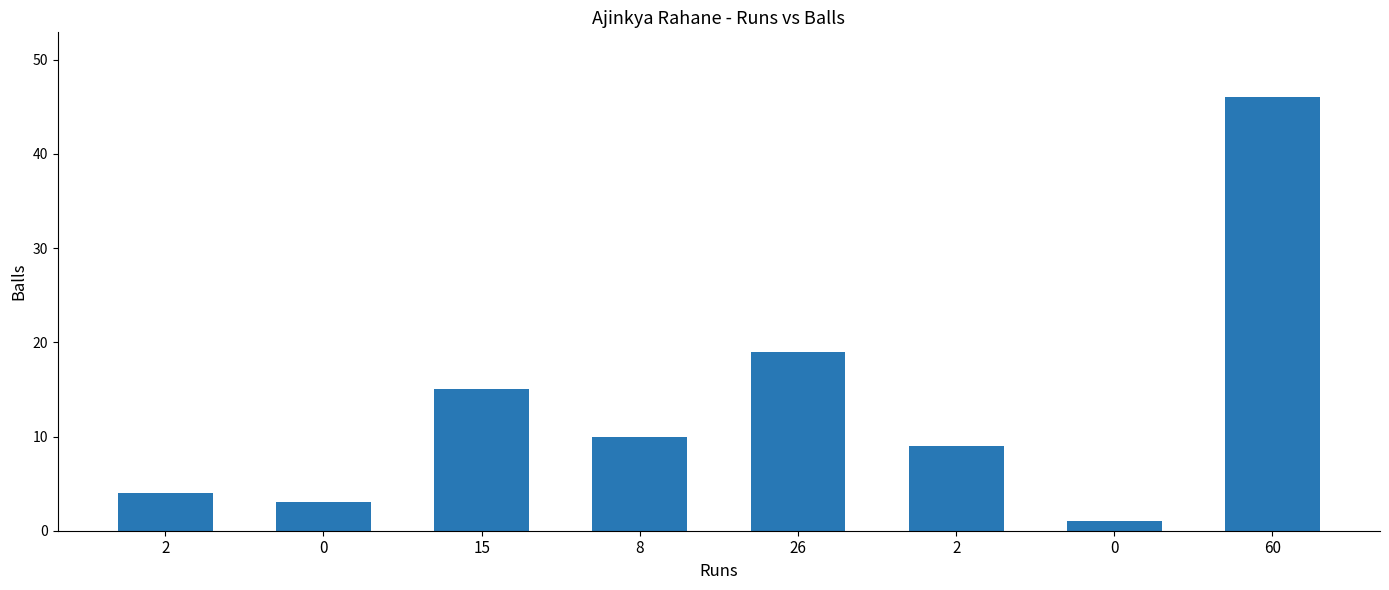

How many data points does each series have?

8